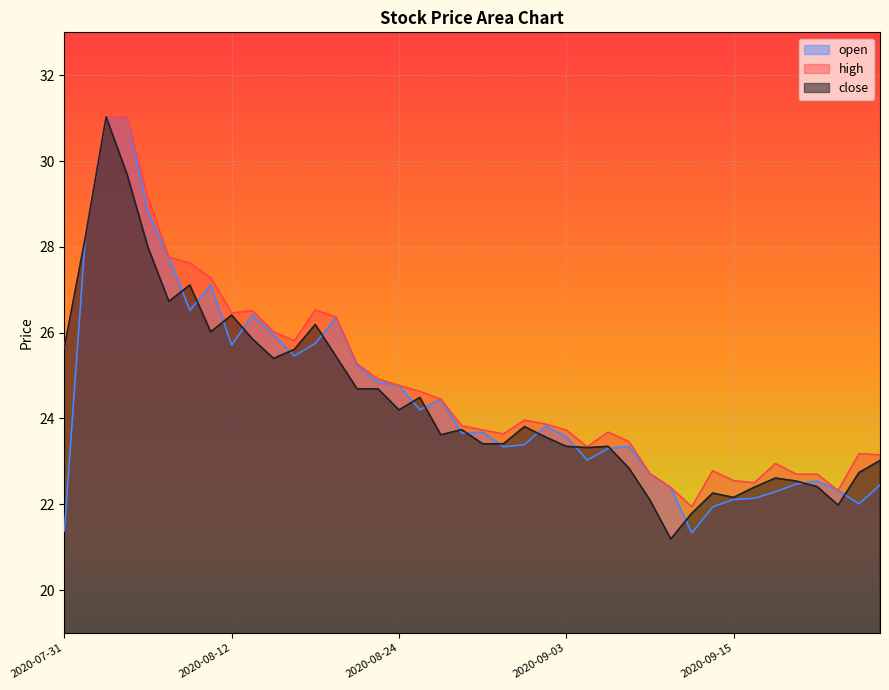

True or false: high and open cross at least once.

False